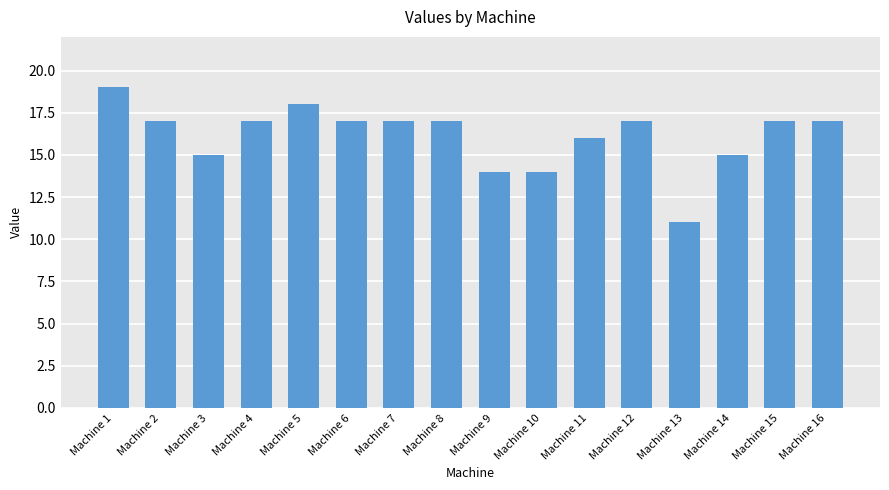

What is the smallest value displayed?

11